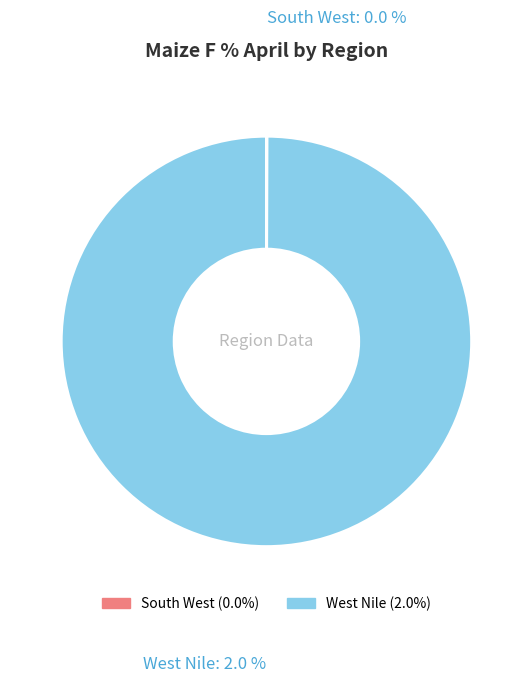

What is the largest slice in the pie chart?

West Nile